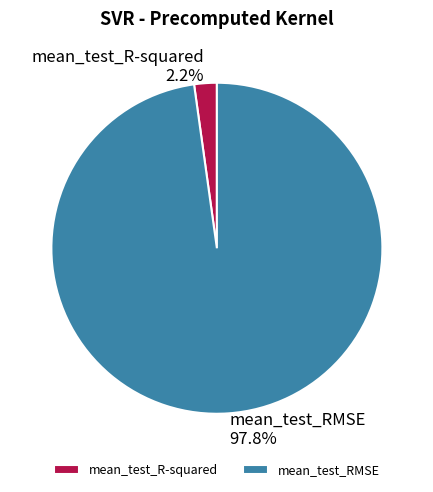

How many slices are in this pie chart?

2